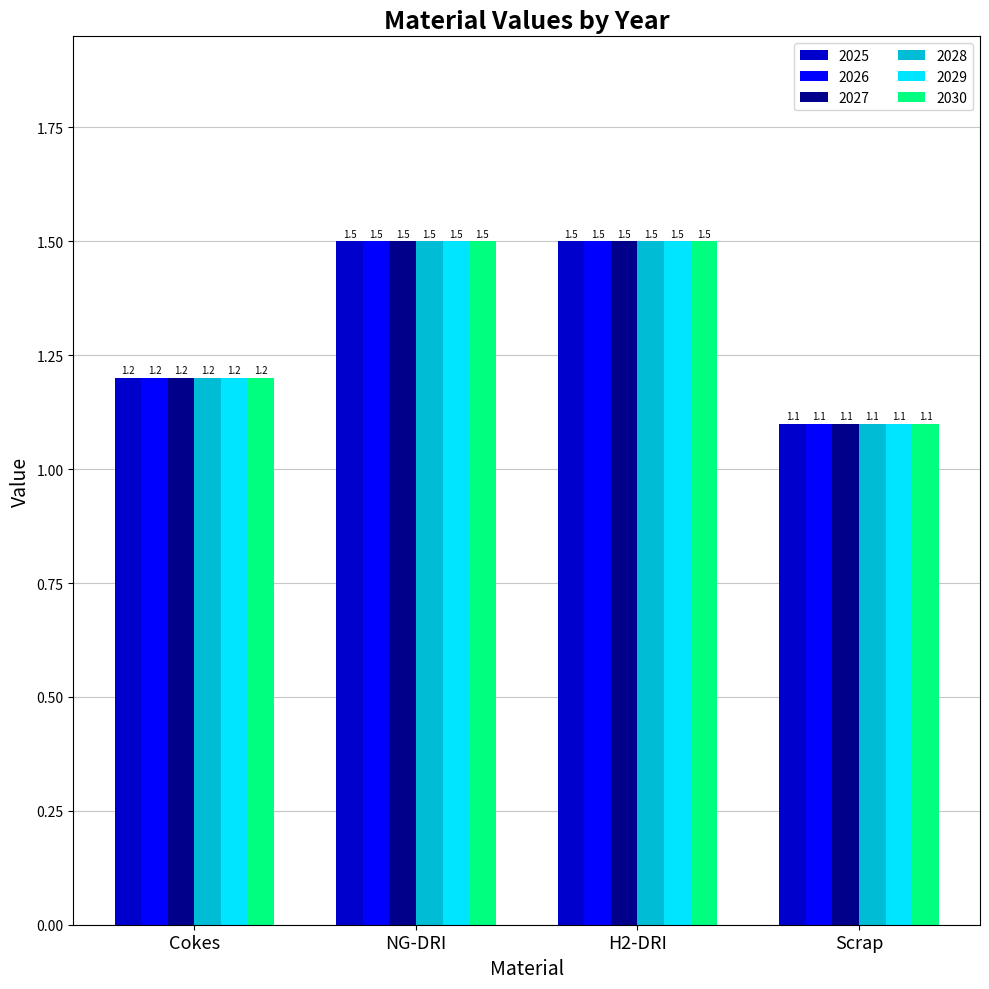

How many distinct data groups are displayed?

6